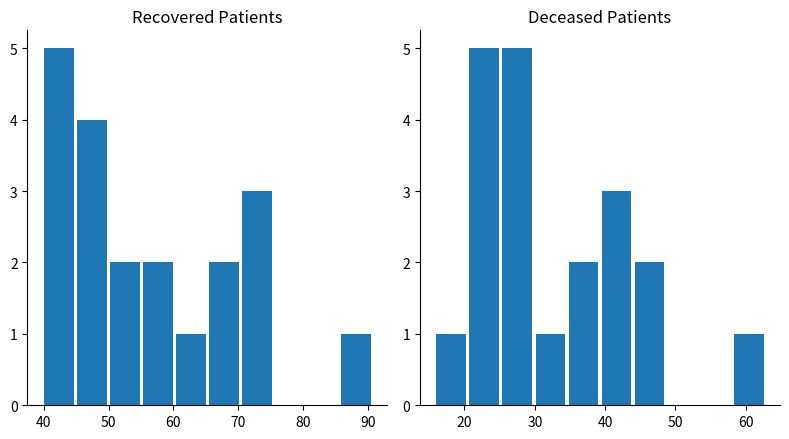

What is the sum of all recovered_patients values?

20